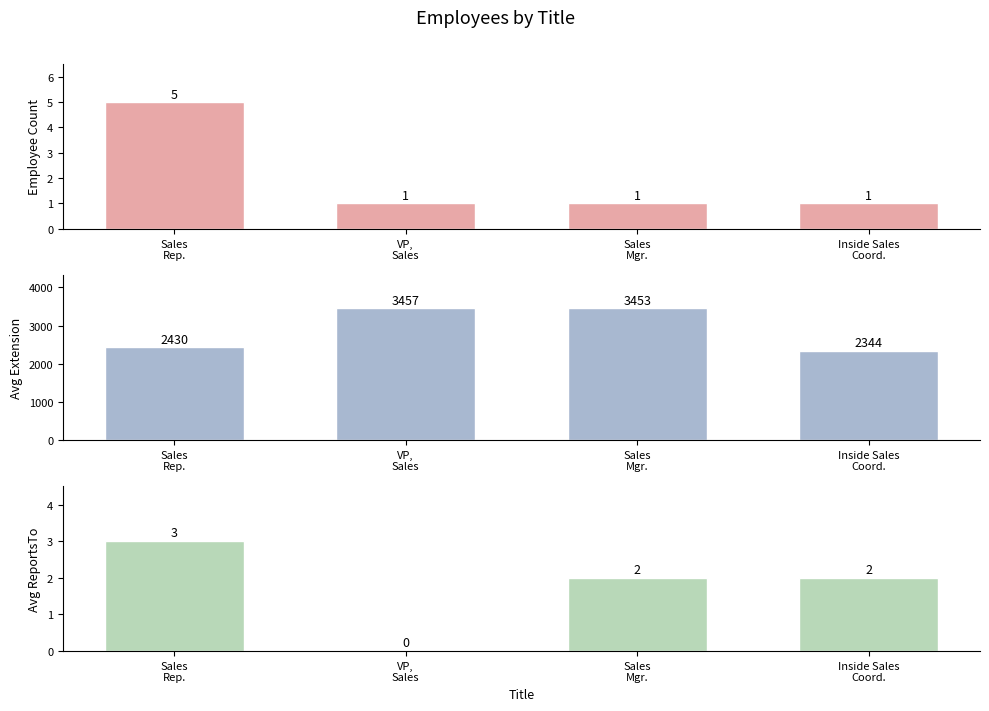

At which label is Avg ReportsTo closest to 1?

VP,
Sales